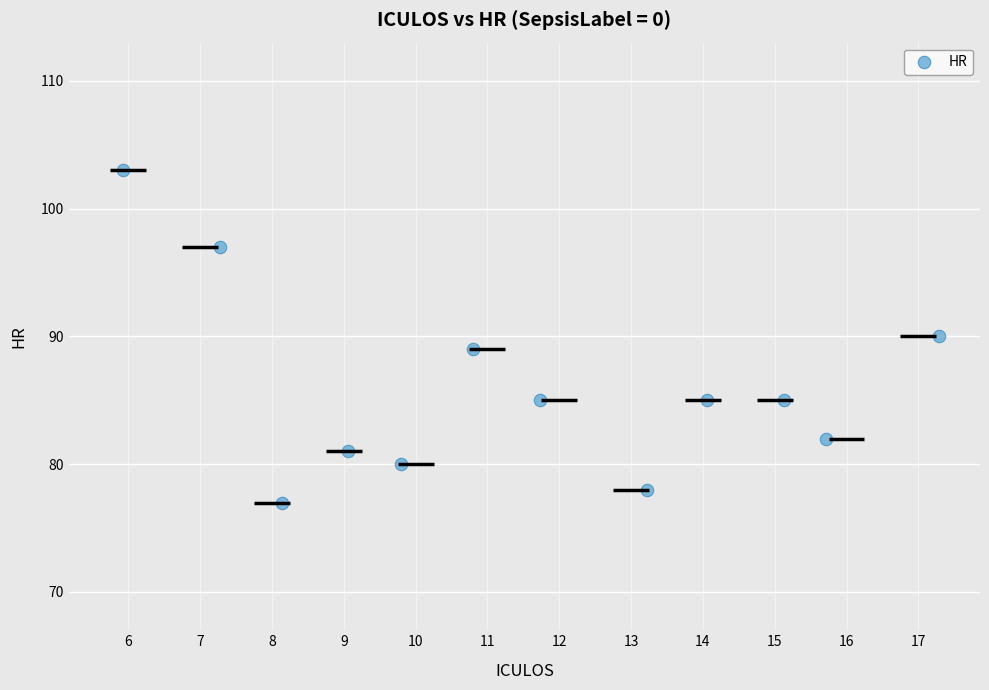

What is the average Y value?

86